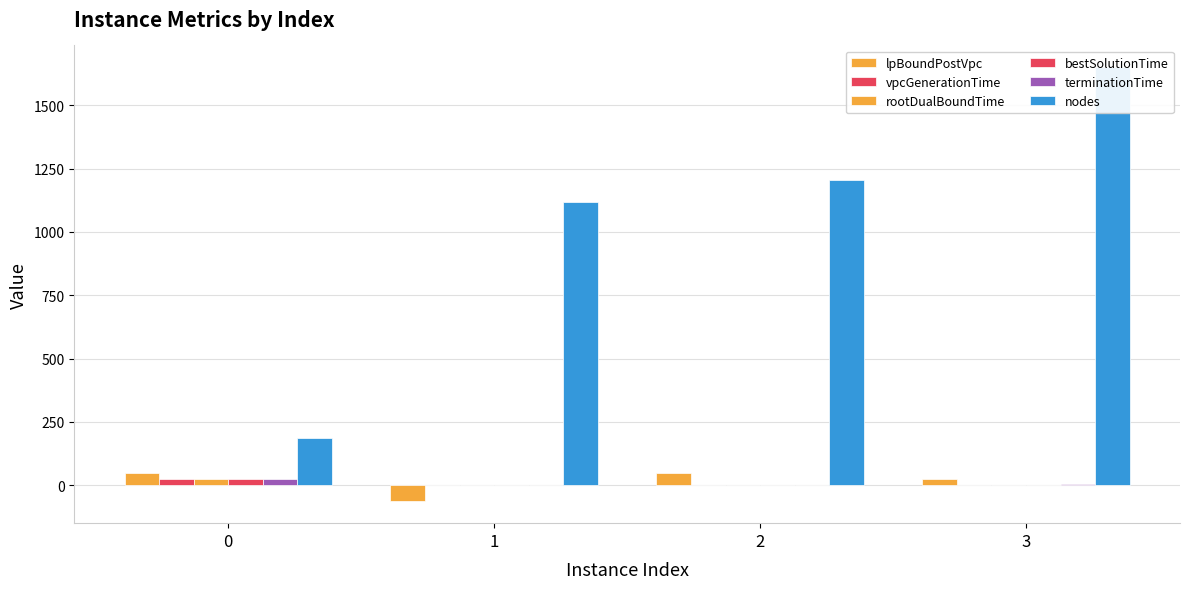

At 3, list the series in order from smallest to largest.

vpcGenerationTime, rootDualBoundTime, bestSolutionTime, terminationTime, lpBoundPostVpc, nodes